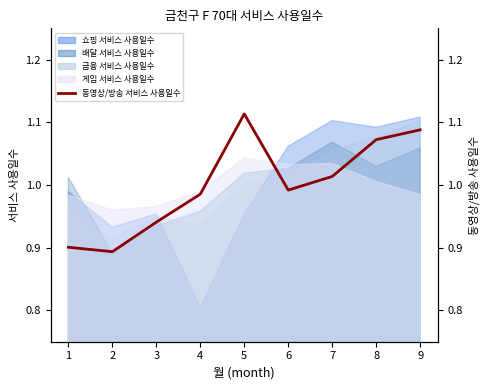

What is the average value?

1.0